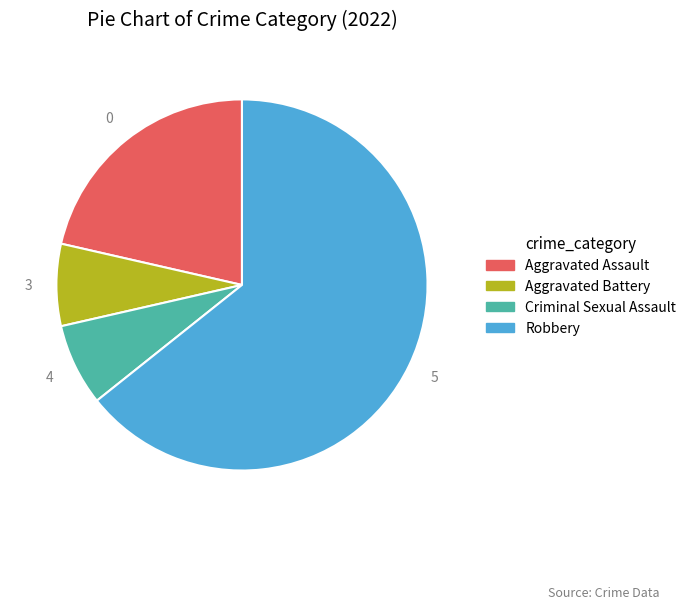

Is the sum of Criminal Sexual Assault and Aggravated Assault greater than half?

No